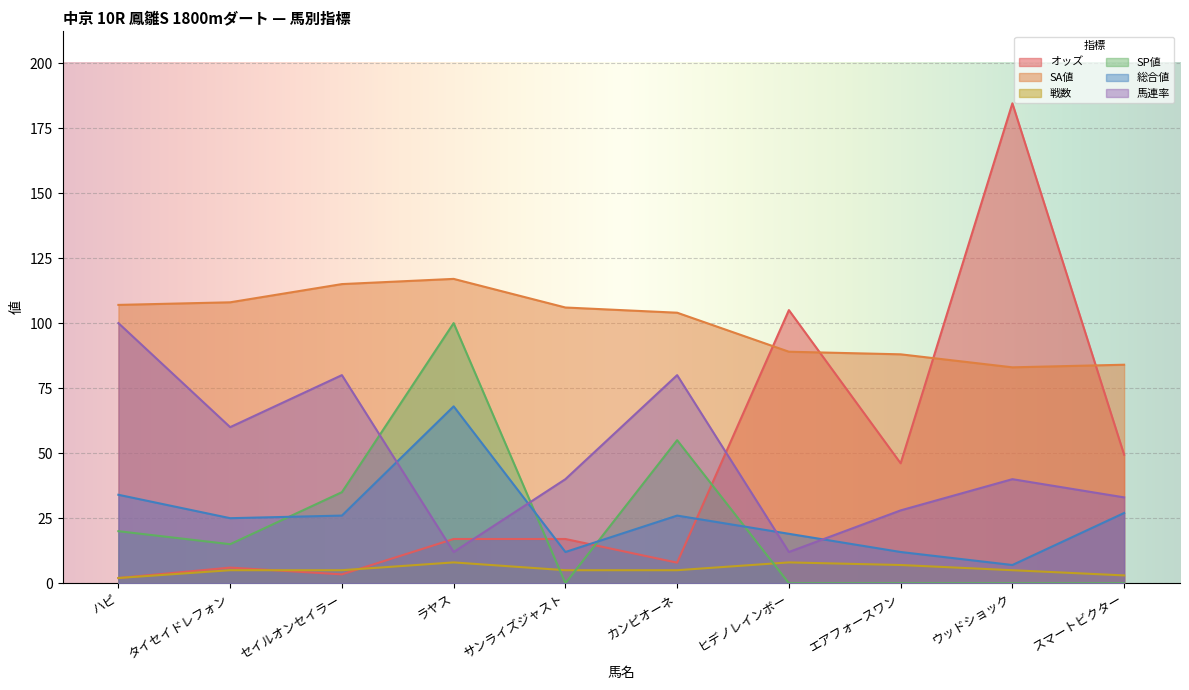

Which category has the lowest value in the SA値 series?

ウッドショック